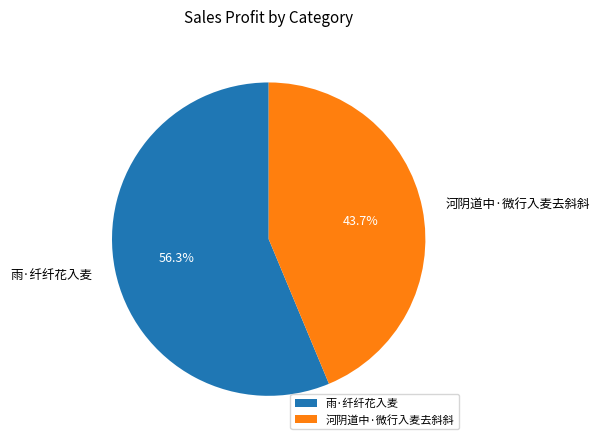

How many slices are in this pie chart?

2